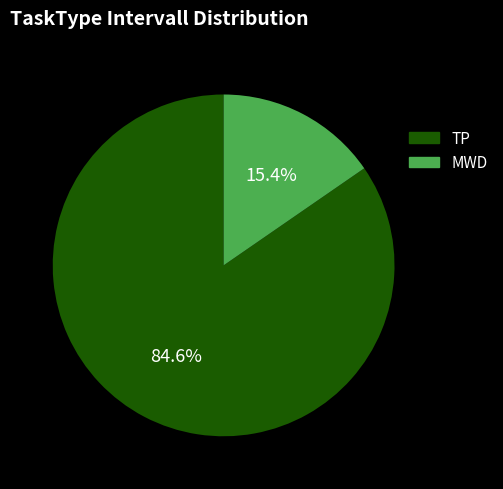

Which slice is the smallest?

MWD